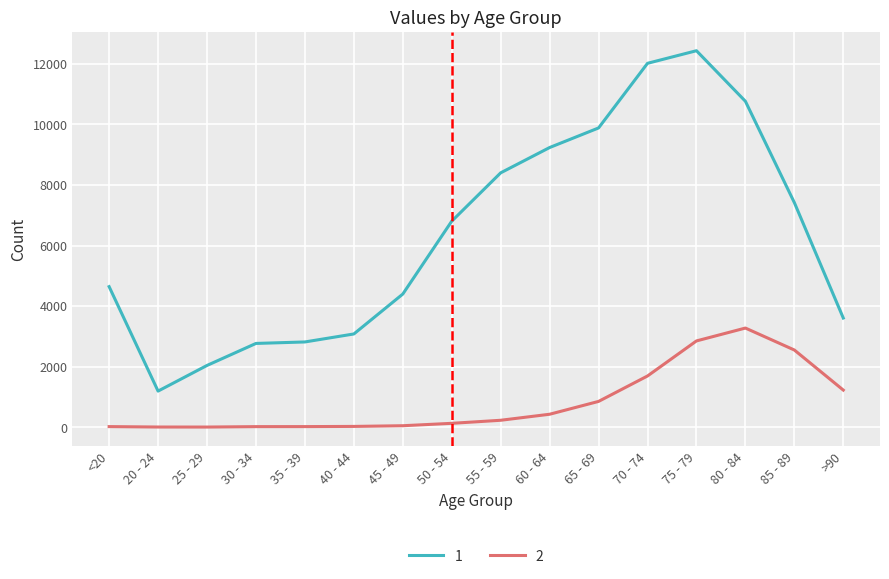

True or false: 2 has more than 0 points higher than both neighbors.

True